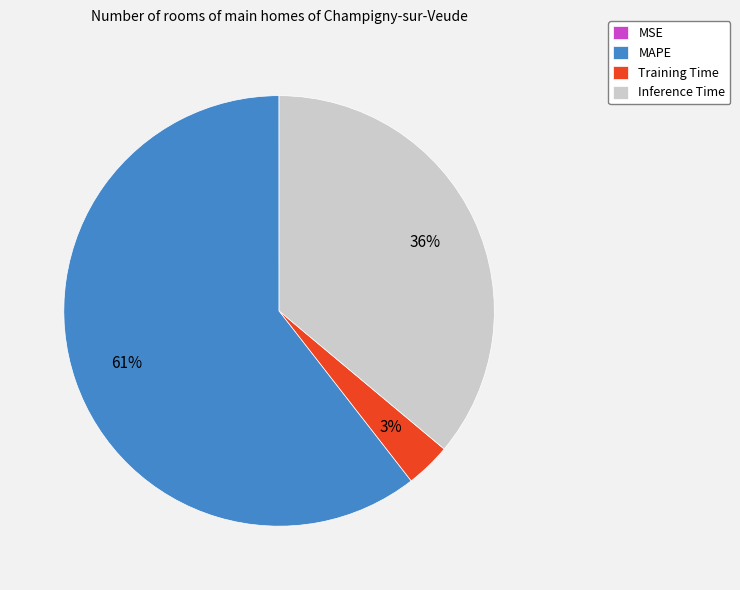

What is the largest slice in the pie chart?

MAPE